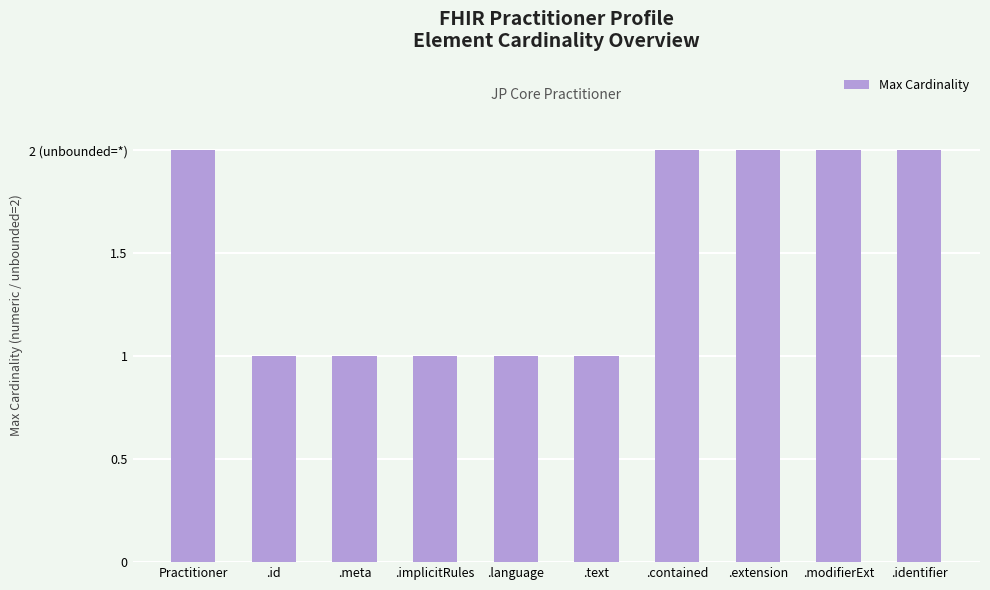

Does the chart contain any negative values?

No